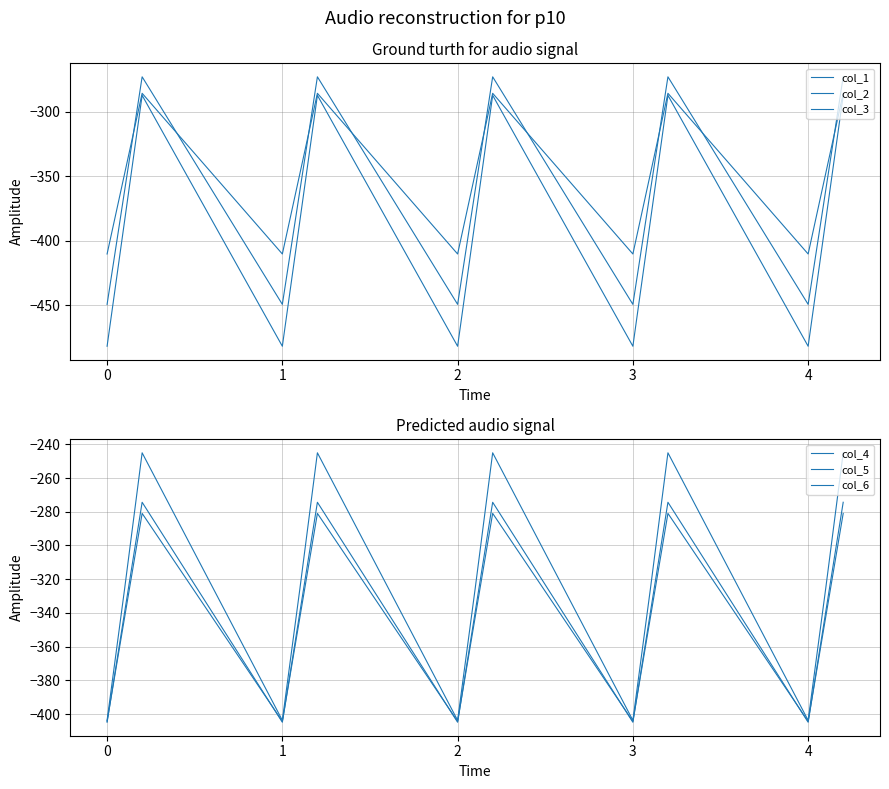

What is the smallest value displayed?

-482.0